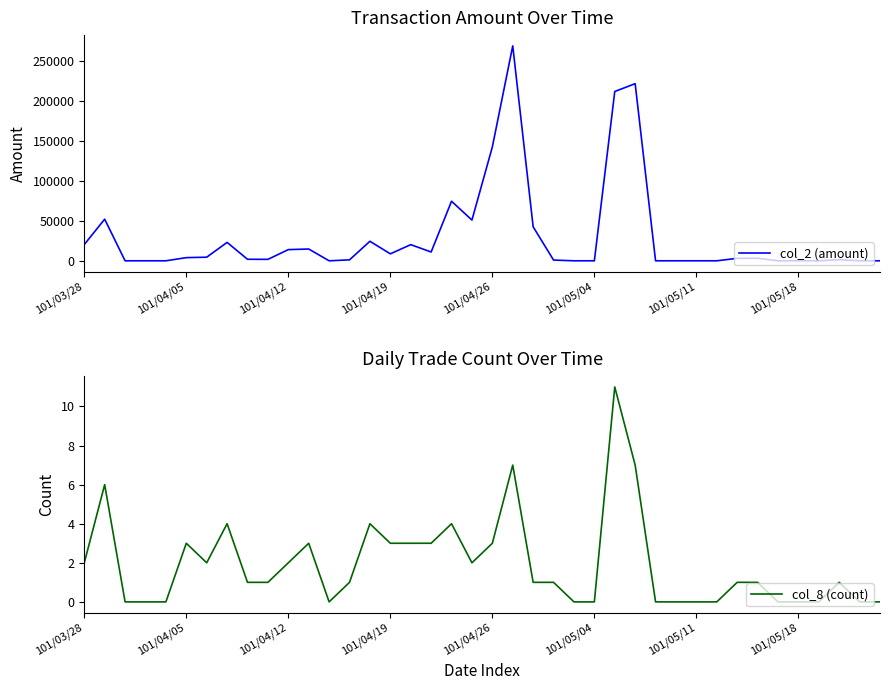

At which category does the chart reach its peak across all series?

21